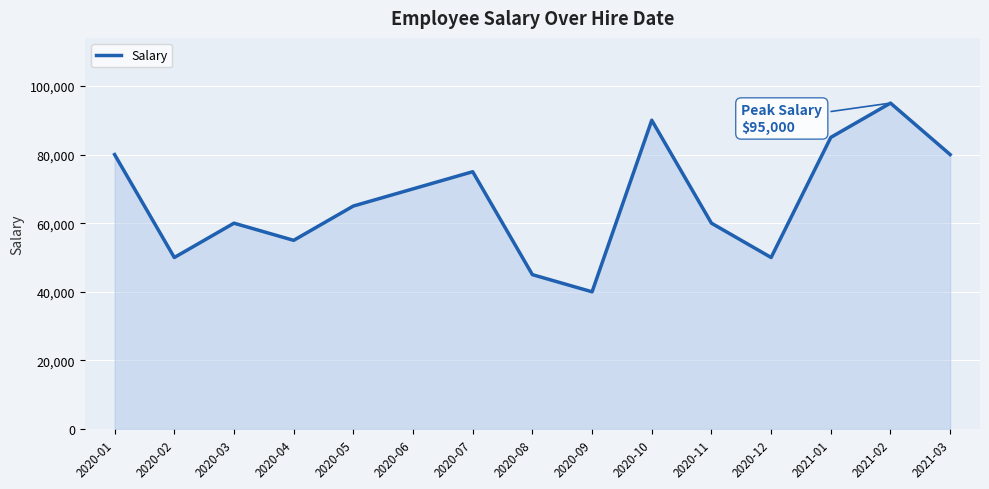

What is the minimum value shown in the chart?

40000